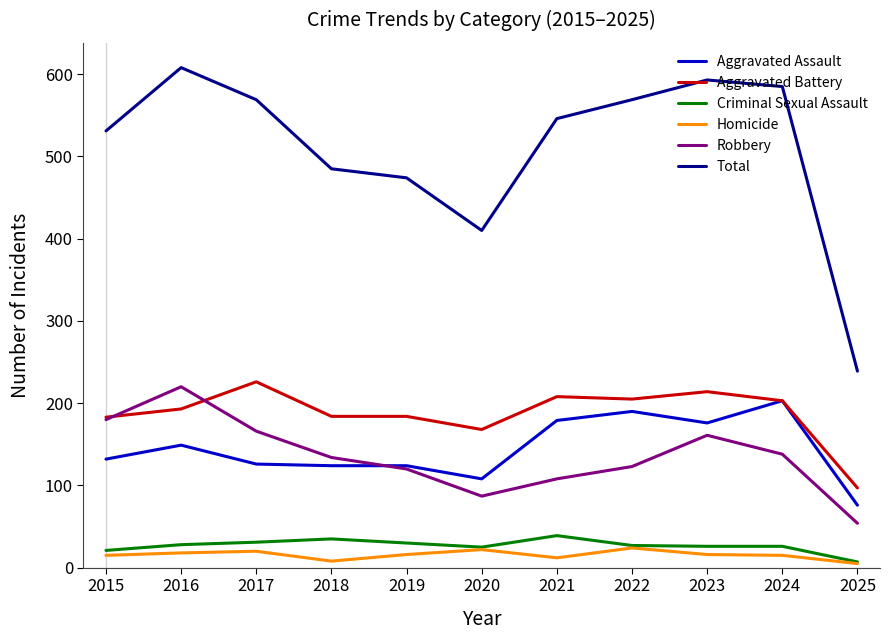

What is the sum of the Robbery values at 2025 and 2023?

215